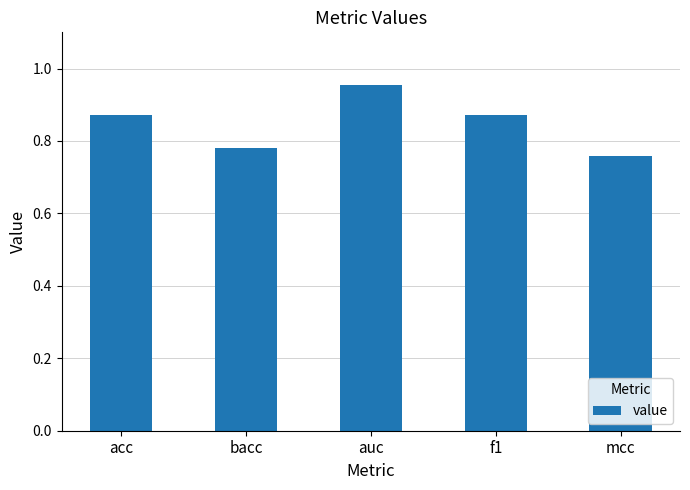

What is the sum of all values?

4.2